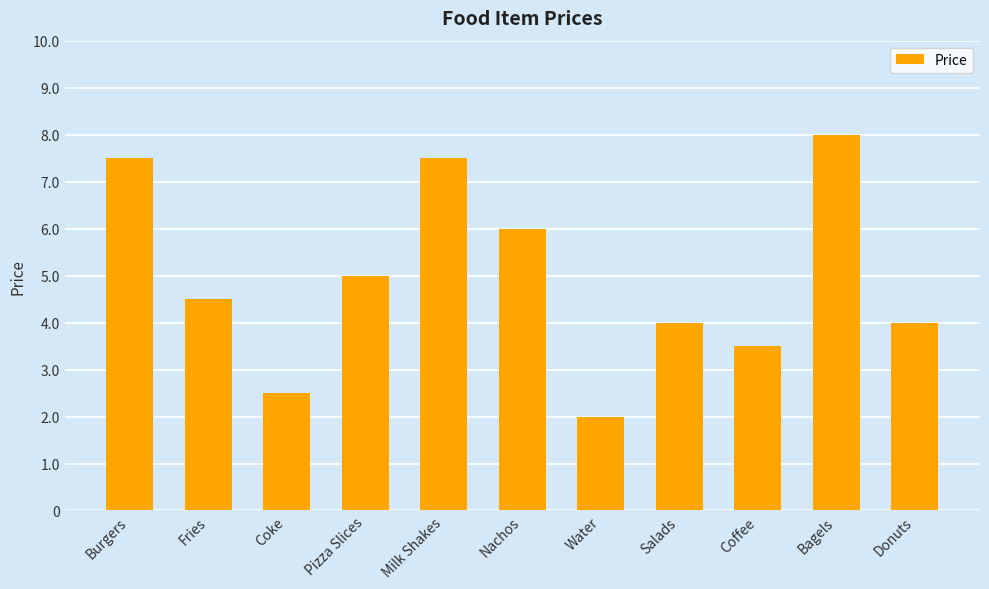

The value at Nachos is 10.0. True or false?

False